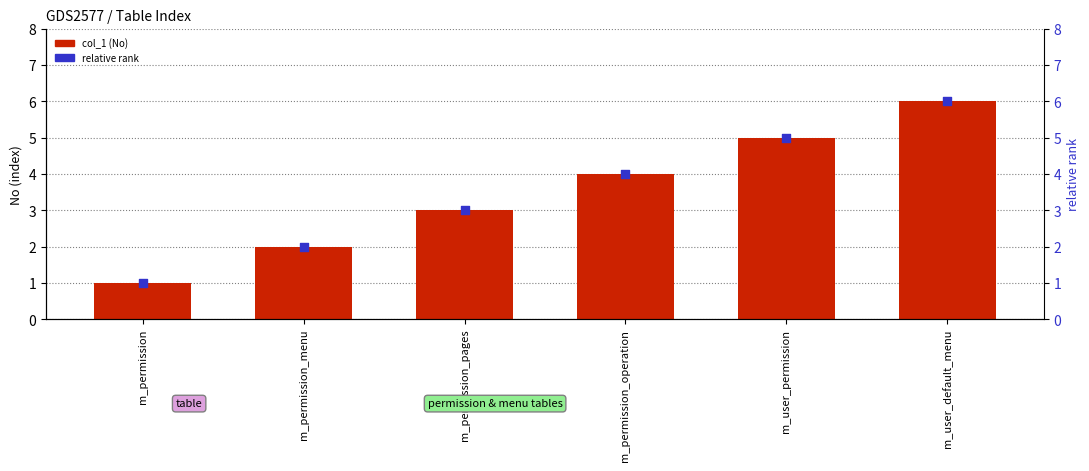

Which series has the widest spread of Y values?

col_1 (No)